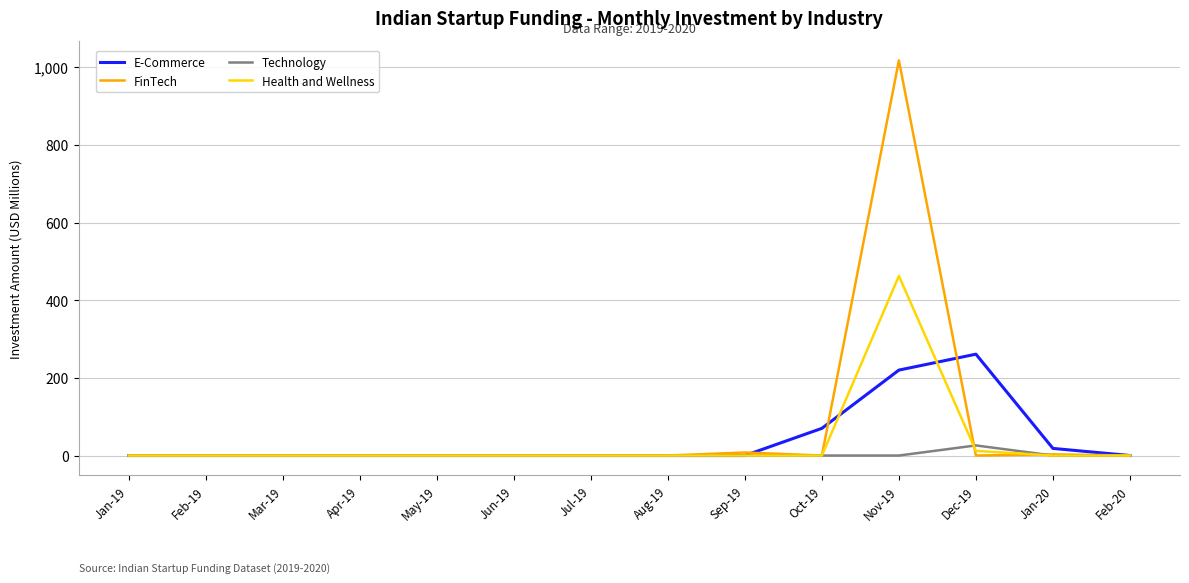

What is the difference between the maximum and second lowest values in the Technology series?

26.0